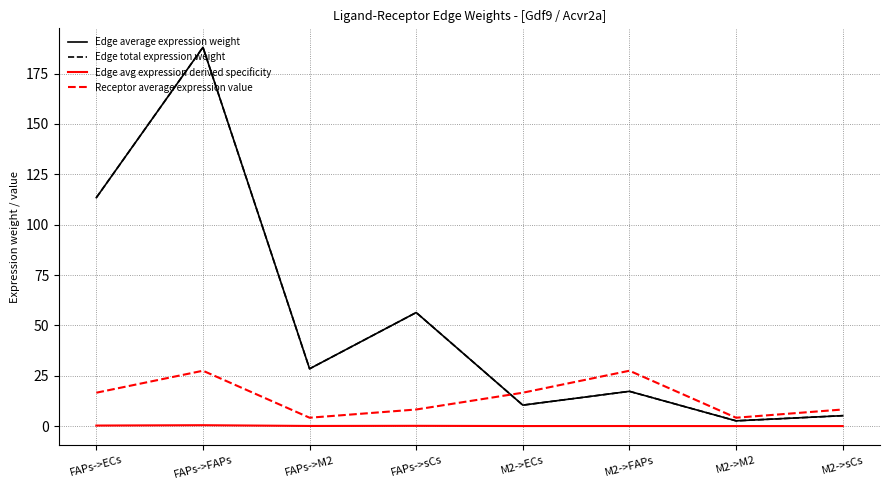

What is the maximum value shown in the chart?

188.1